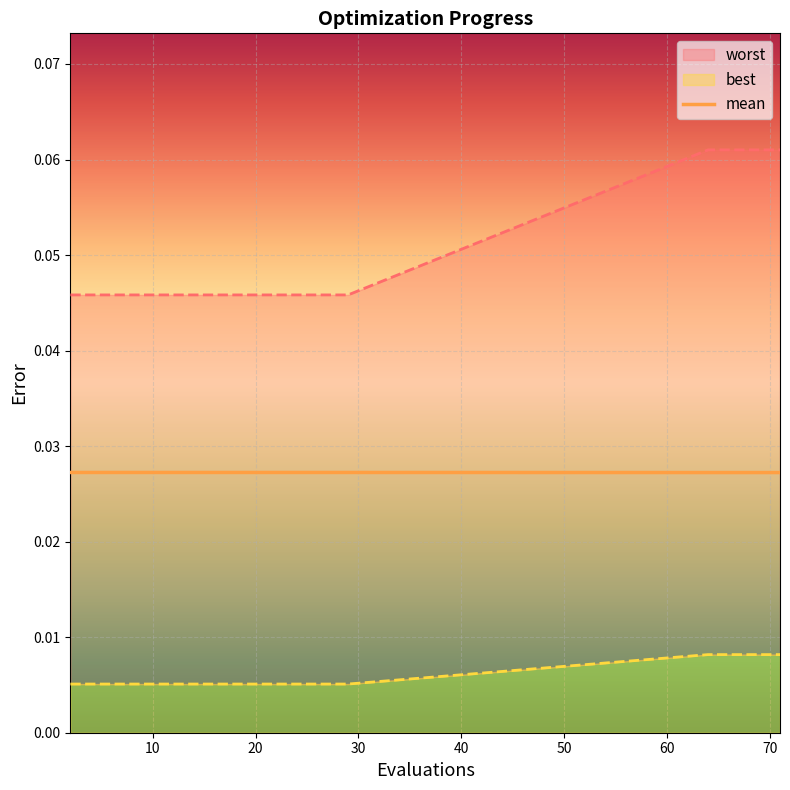

True or false: worst and best intersect in this chart.

False